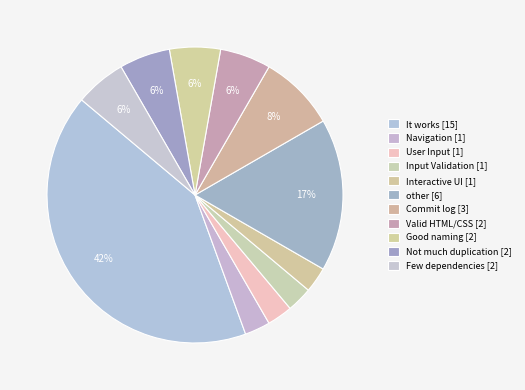

How many segments does this pie chart have?

11